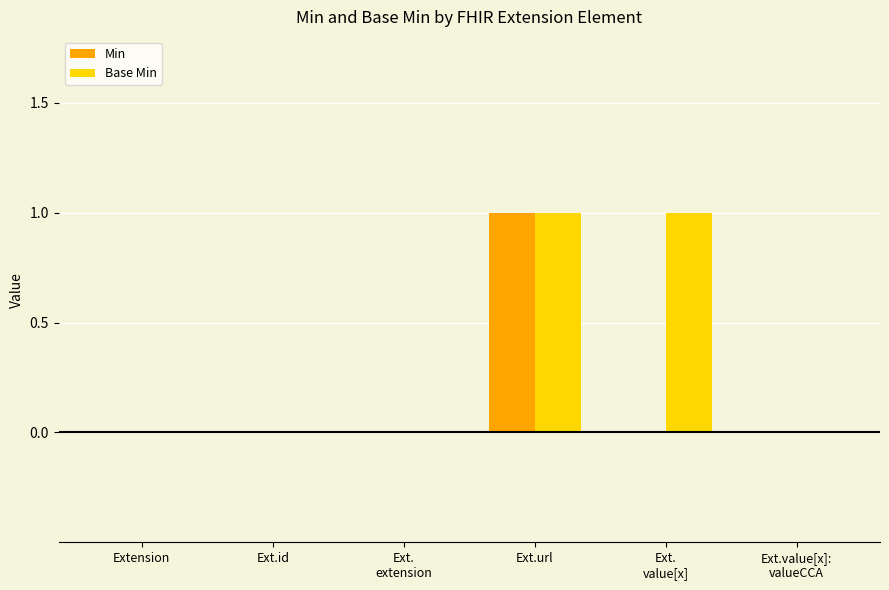

Which category has the highest value in the Min series?

Ext.url